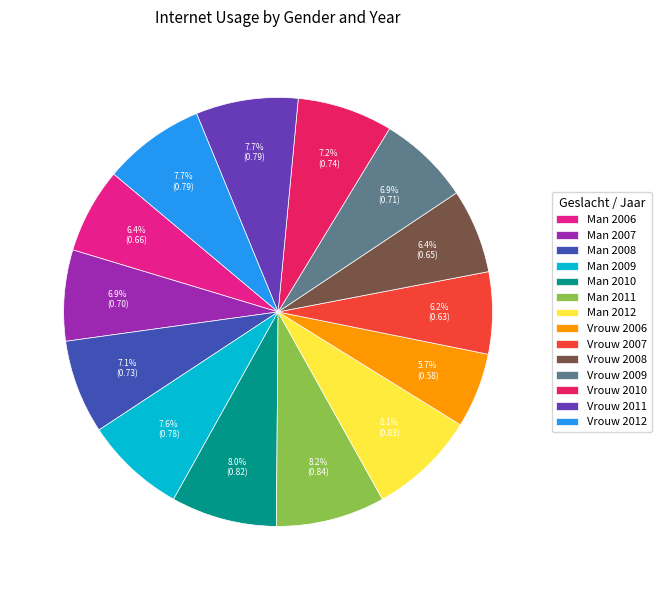

Does Man 2008 represent more than half of the total?

No